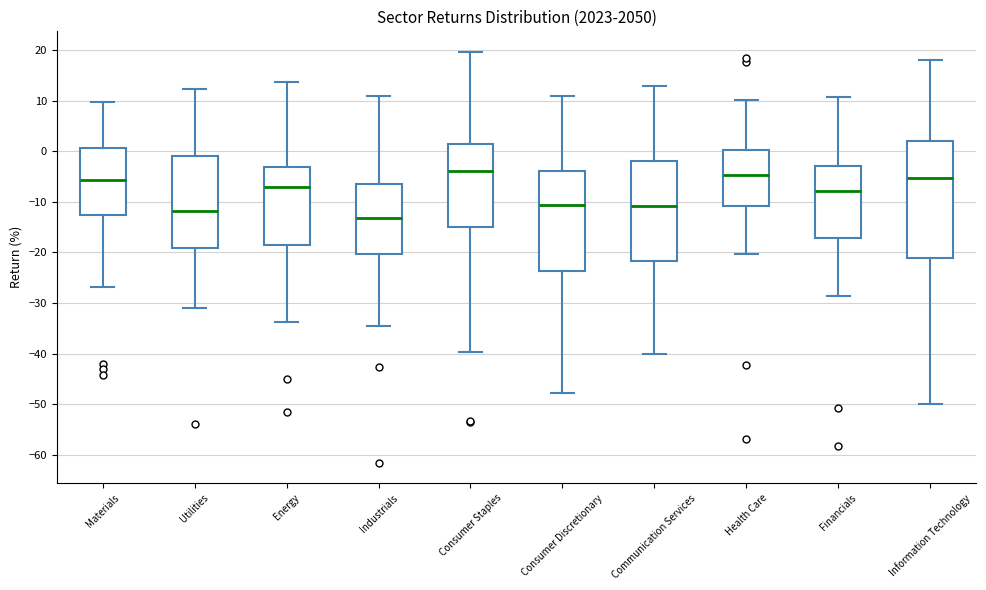

Reading left to right, read every box against the y-axis: the position of its median line, the range the box covers, and the ends of its whiskers. The values are not printed on the chart, so give them approximately, as read against the axis.

Materials: median -6, box -13 to 1, whiskers -27 to 10
Utilities: median -12, box -19 to -1, whiskers -31 to 12
Energy: median -7, box -19 to -3, whiskers -34 to 14
Industrials: median -13, box -20 to -6, whiskers -35 to 11
Consumer Staples: median -4, box -15 to 1, whiskers -40 to 20
Consumer Discretionary: median -11, box -24 to -4, whiskers -48 to 11
Communication Services: median -11, box -22 to -2, whiskers -40 to 13
Health Care: median -5, box -11 to 0, whiskers -20 to 10
Financials: median -8, box -17 to -3, whiskers -29 to 11
Information Technology: median -5, box -21 to 2, whiskers -50 to 18